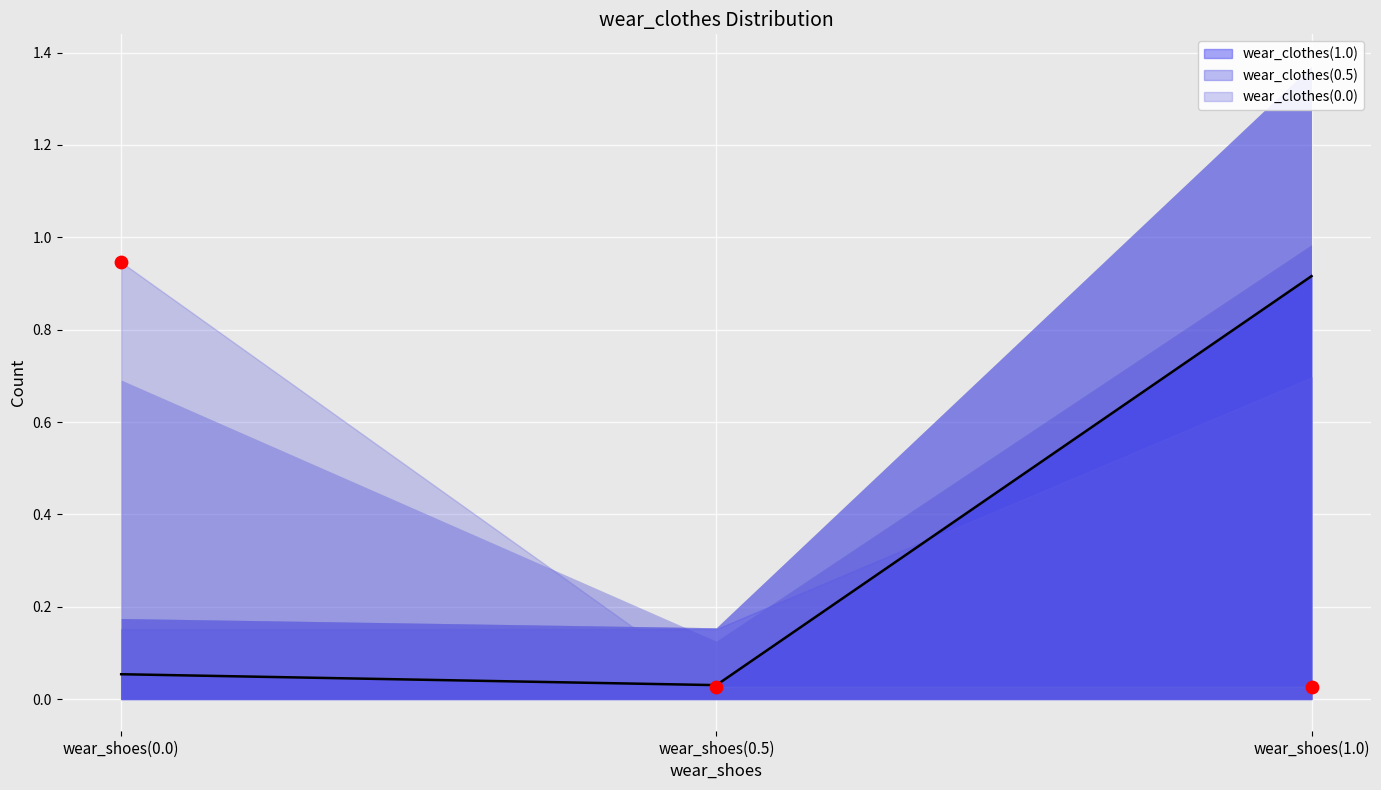

Which category has the highest value in the wear_clothes(1.0) series?

wear_shoes(1.0)